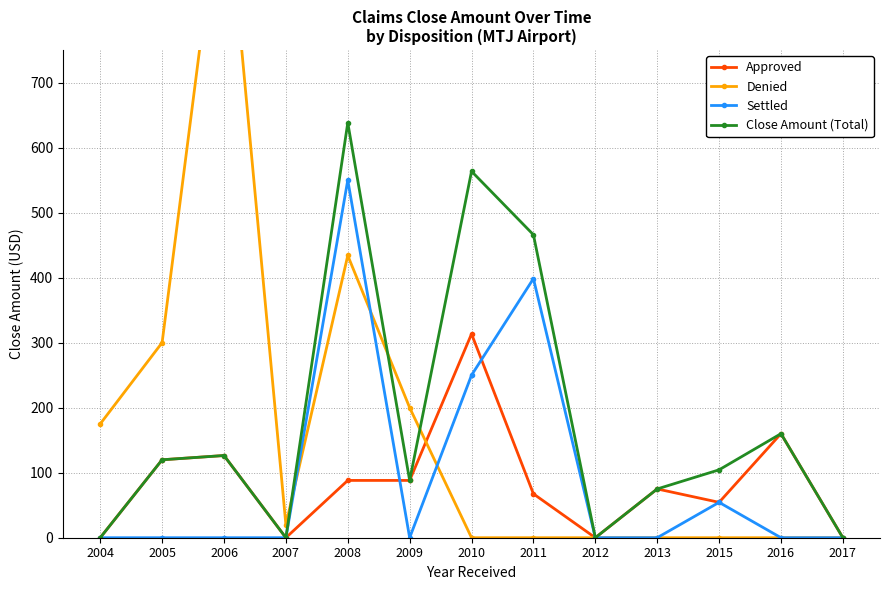

What is the spread (max minus min) of values at 2004?

175.0